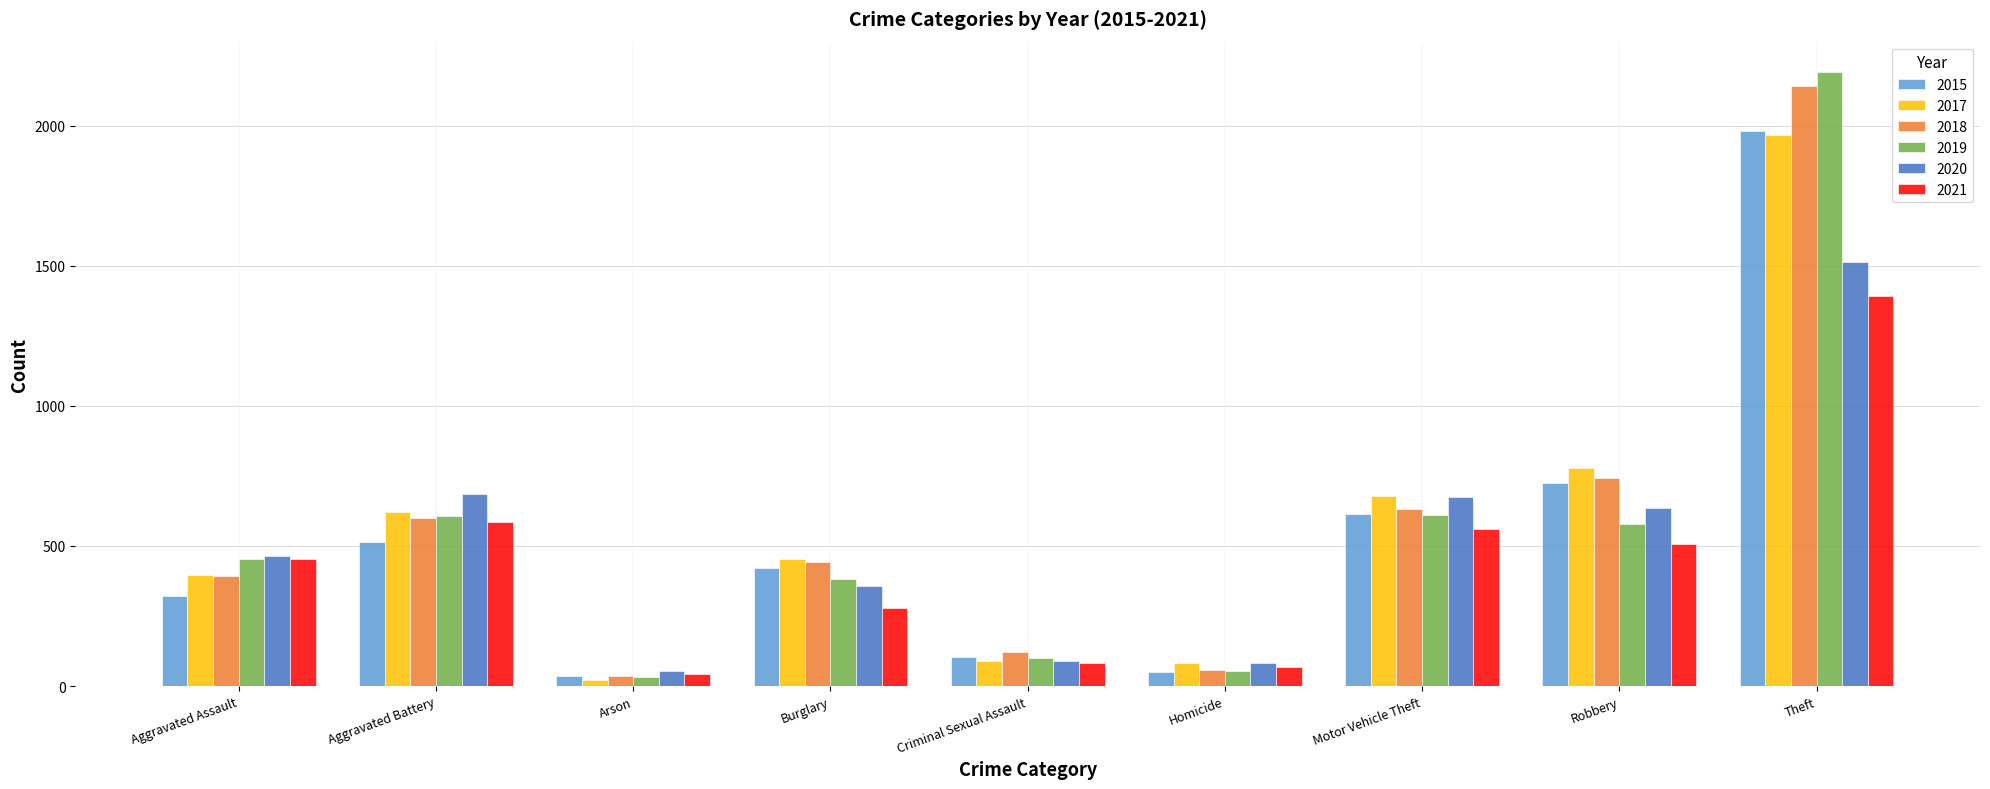

What is the total value across all series at Criminal Sexual Assault?

591